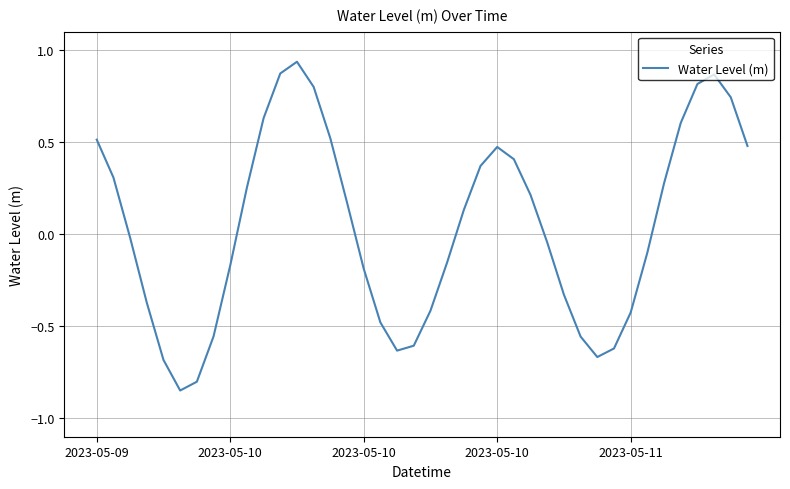

What is the difference between the maximum and minimum values?

1.8